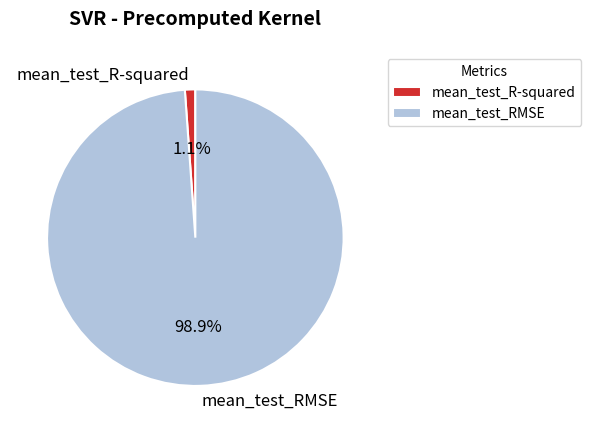

To the nearest percent, what percentage of the pie is mean_test_RMSE?

99%